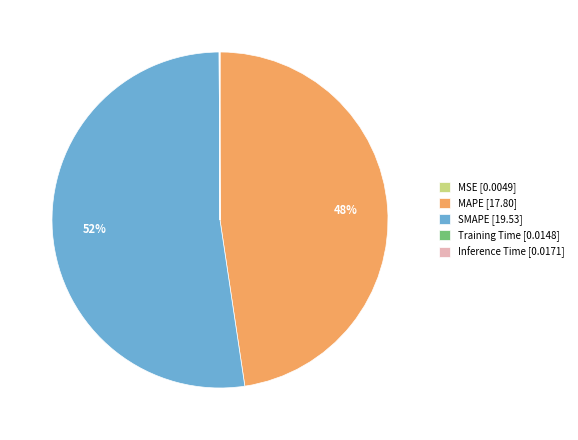

True or false: MAPE [17.80] accounts for 62% of the total.

False